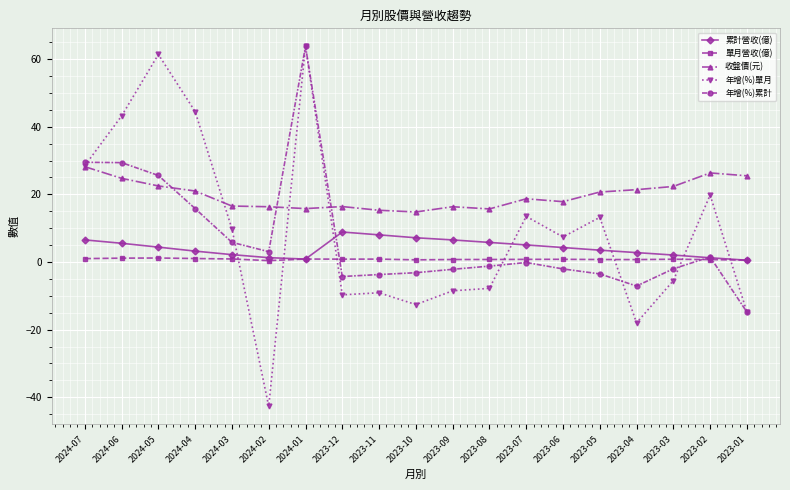

True or false: 收盤價(元) and 累計營收(億) cross at least once.

False